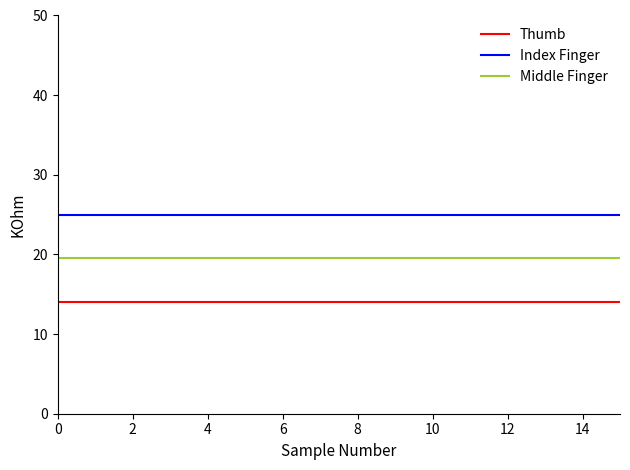

Reading left to right, what are all the values shown in this chart?

Thumb: 14.0	14.0	14.0	14.0	14.0	14.0	14.0	14.0	14.0	14.0	14.0	14.0	14.0	14.0	14.0	14.0
Index Finger: 25.0	25.0	25.0	25.0	25.0	25.0	25.0	25.0	25.0	25.0	25.0	25.0	25.0	25.0	25.0	25.0
Middle Finger: 19.5	19.5	19.5	19.5	19.5	19.5	19.5	19.5	19.5	19.5	19.5	19.5	19.5	19.5	19.5	19.5